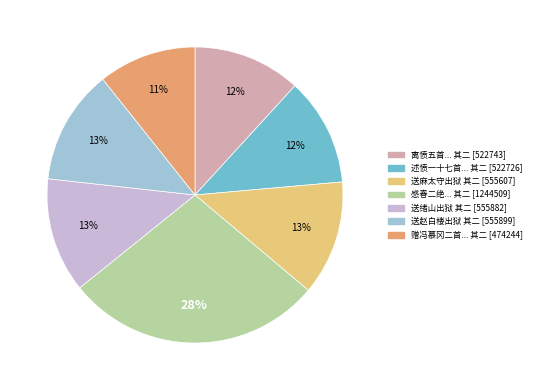

To the nearest percent, what is the average slice percentage?

14%